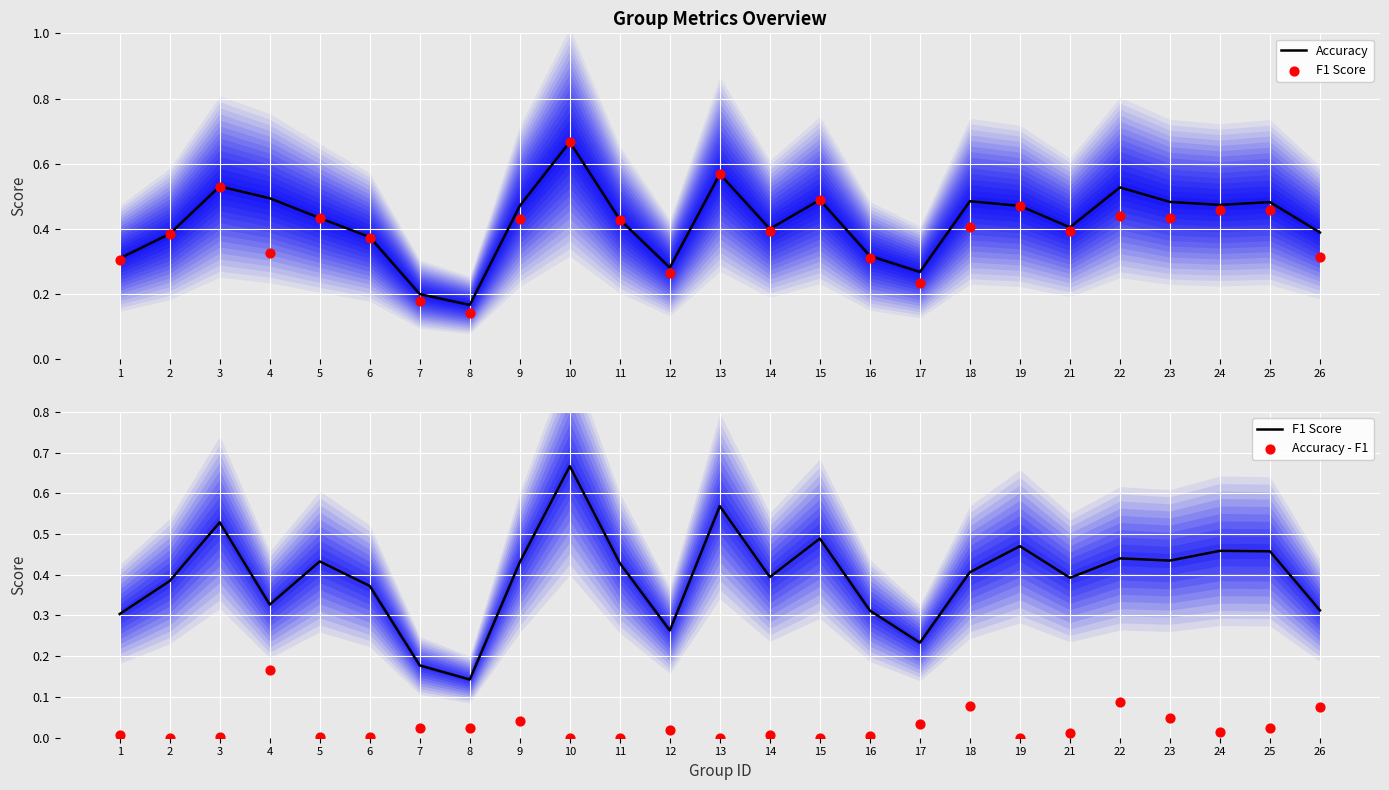

Is the value of Accuracy - F1 at 14 greater than the value of Accuracy at 8?

No